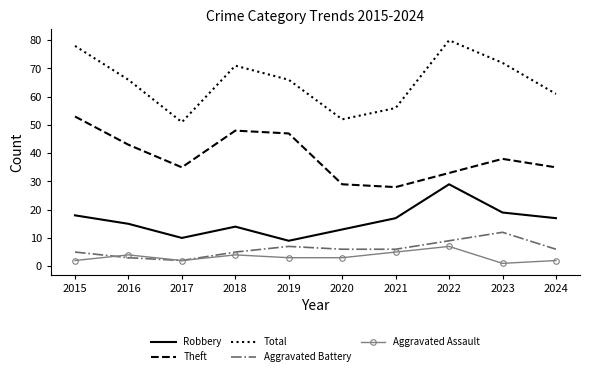

What is the lowest value of the Theft series?

28